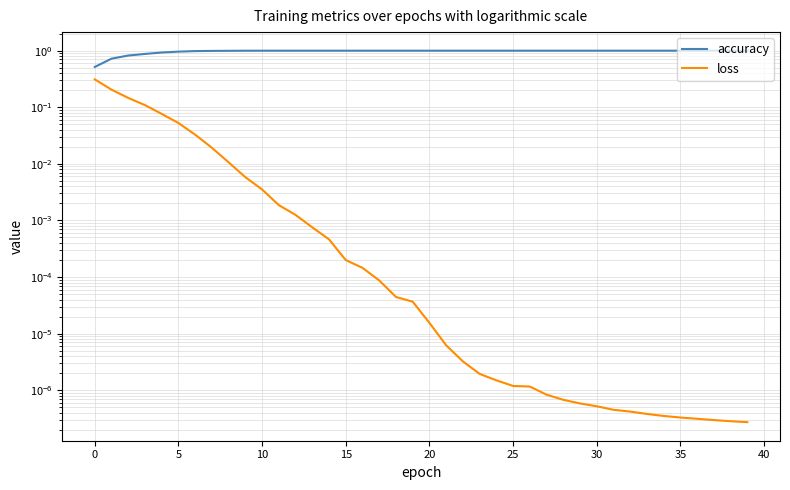

What is the difference between the second highest and minimum values in the accuracy series?

0.5